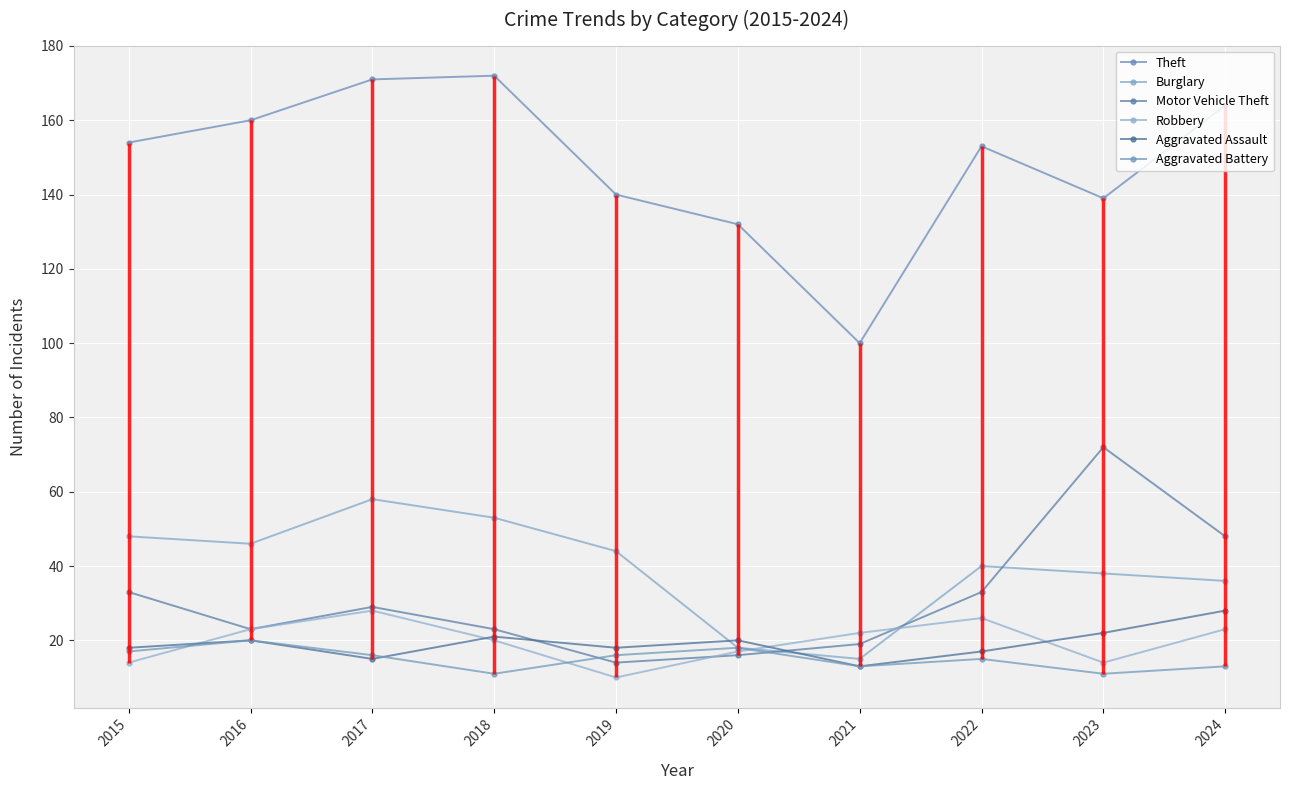

What is the total value across all series at 2024?

312